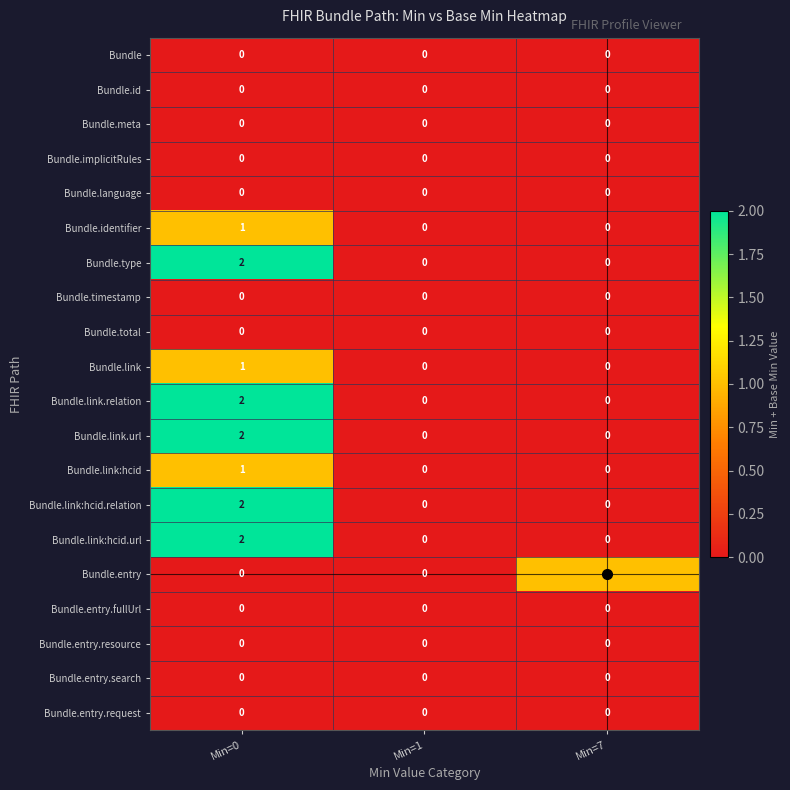

Which category has the highest value in the Bundle.link:hcid.url series?

Min=0